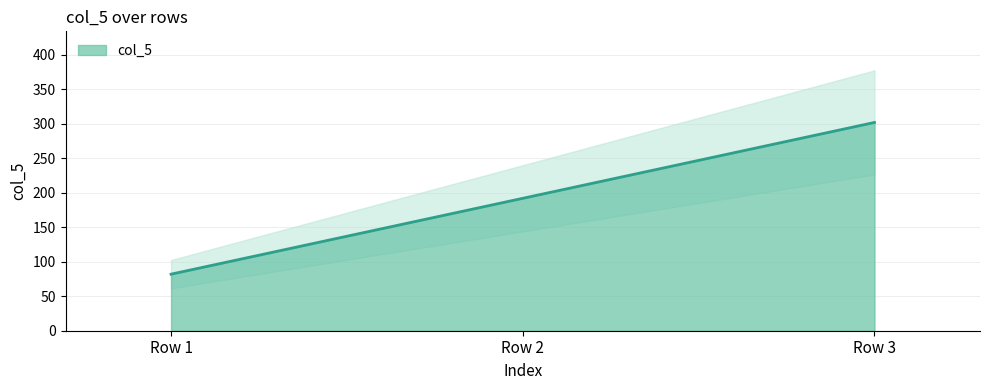

How many lines are shown in the chart?

1